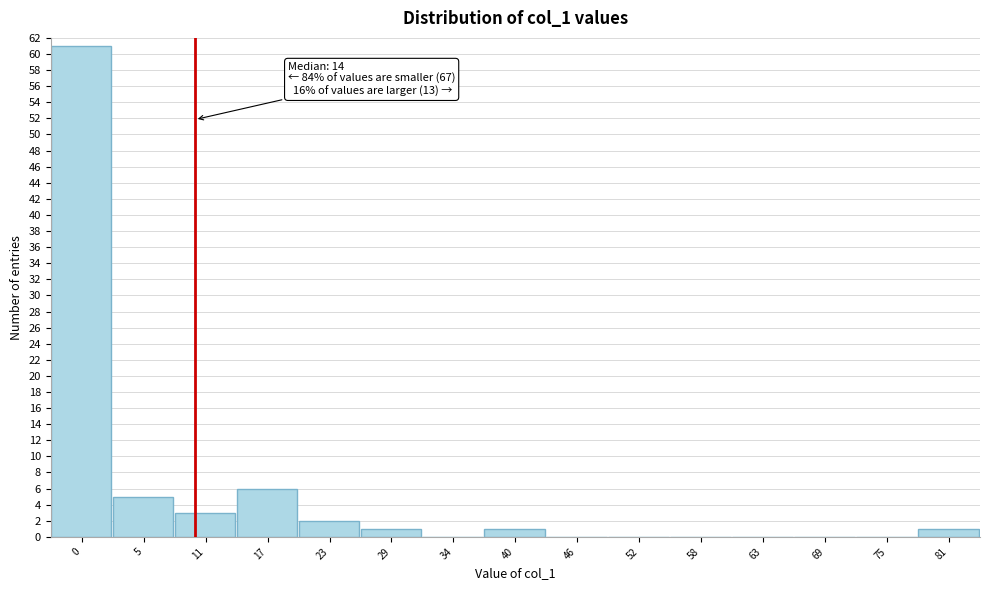

Reading left to right, list all the values displayed in this chart.

0=61	5=5	11=3	17=6	23=2	29=1	34=0	40=1	46=0	52=0	58=0	63=0	69=0	75=0	81=1